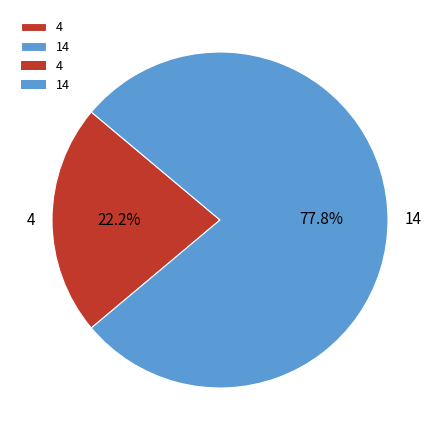

To the nearest percent, what is the average slice percentage?

50%